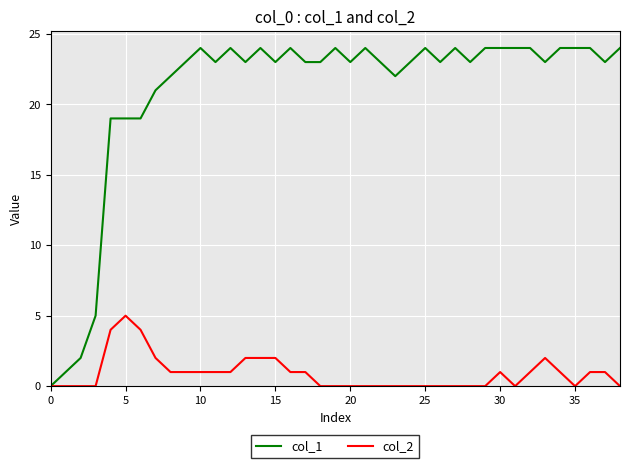

What is the difference between the second highest and minimum values in the col_2 series?

4